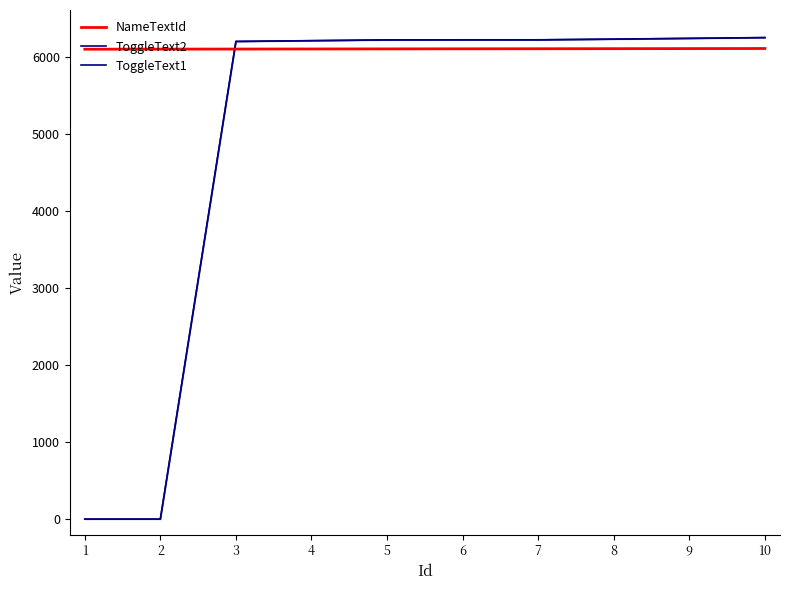

What is the average value of the ToggleText2 series?

4981